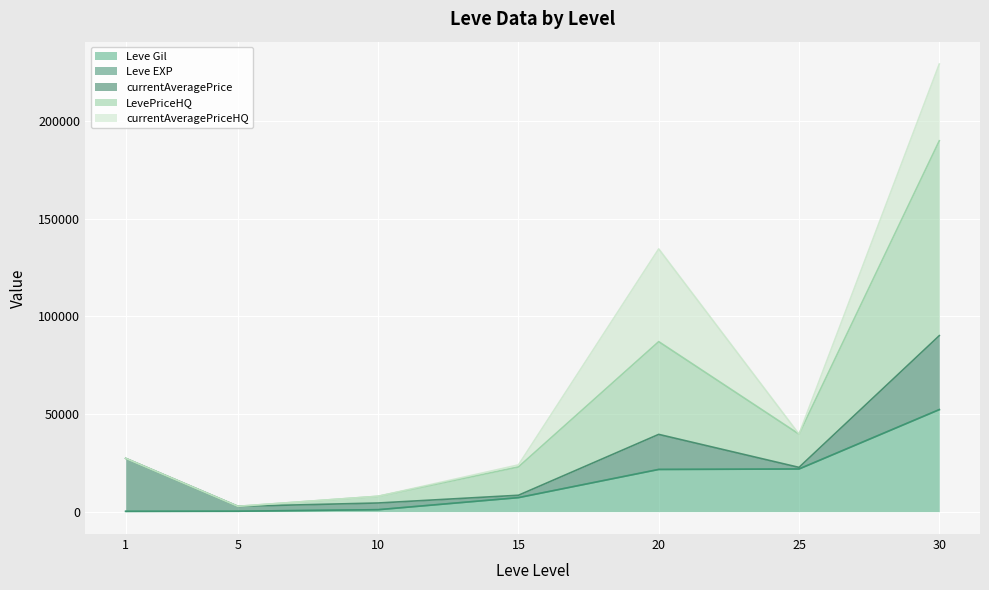

How many values in the LevePriceHQ series are below 27289?

3